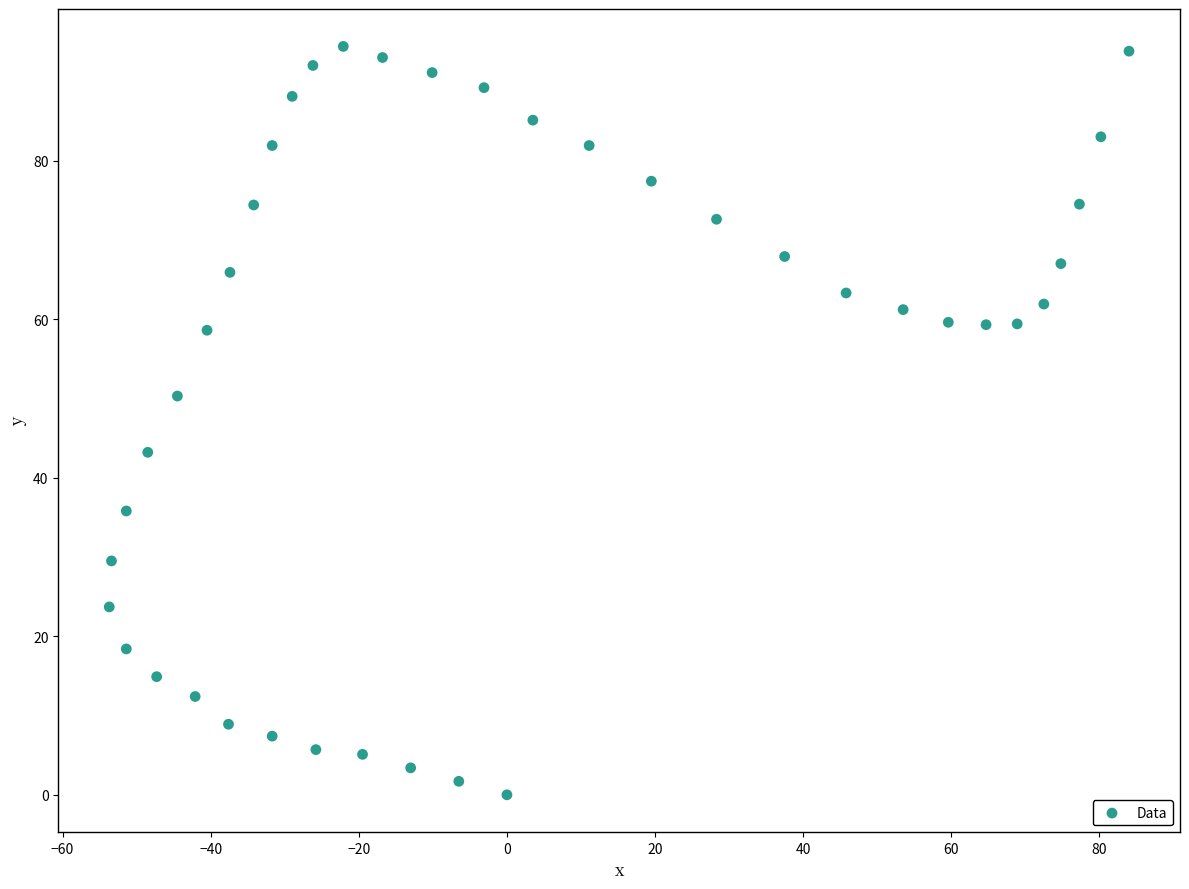

What is the range of X values (max minus min)?

137.7